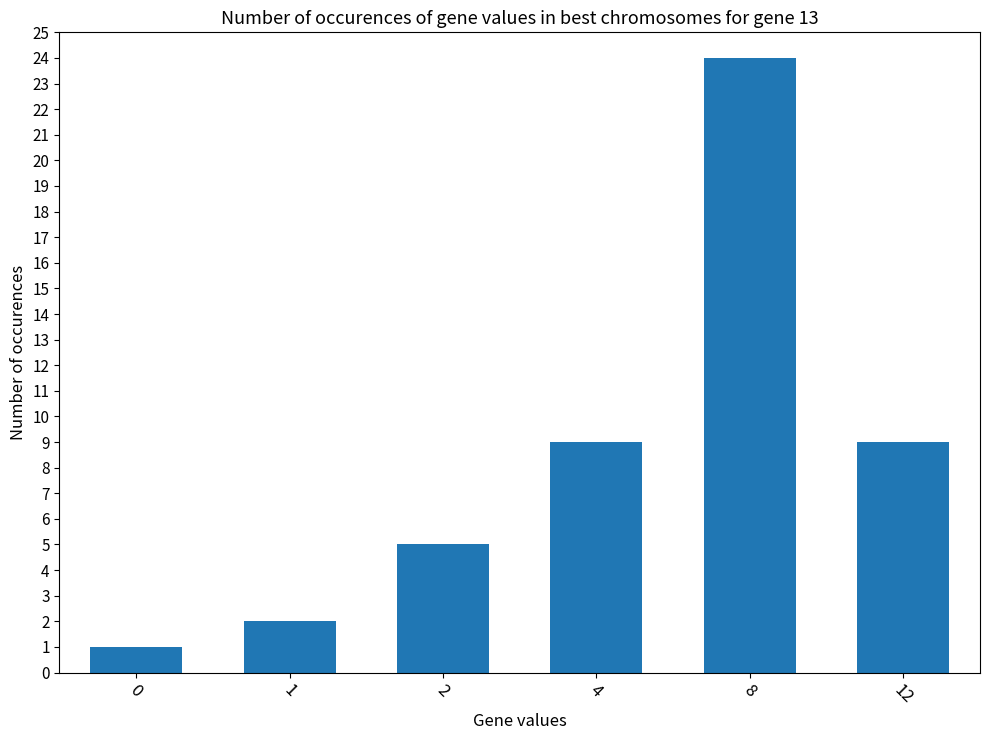

The value at 4 is 9. True or false?

True